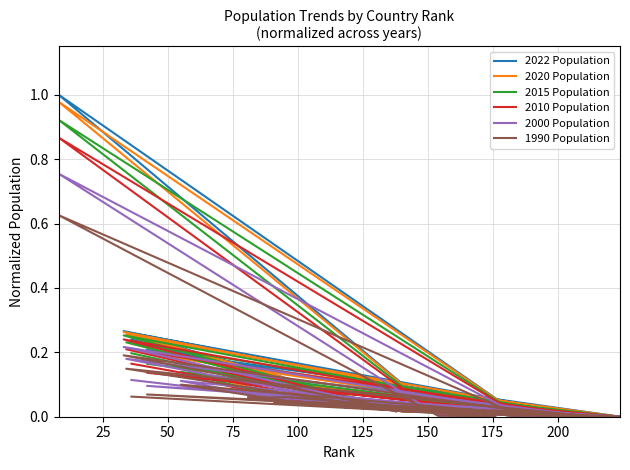

How many lines are shown in the chart?

6